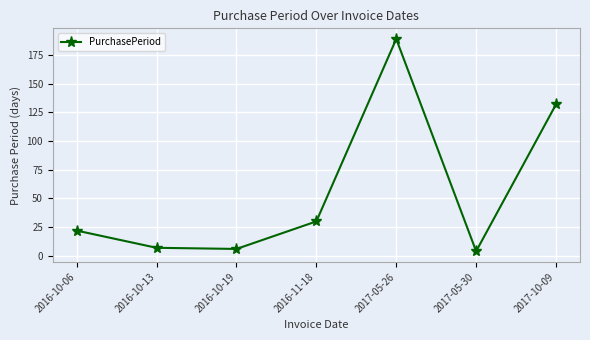

What is the value of the 3rd point from the left?

6